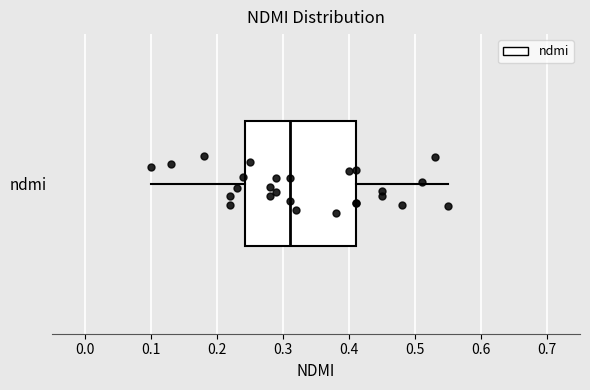

Where is the left edge of the box for ndmi on the x-axis? The values are not printed on the chart, so give them approximately, as read against the axis.

0.24